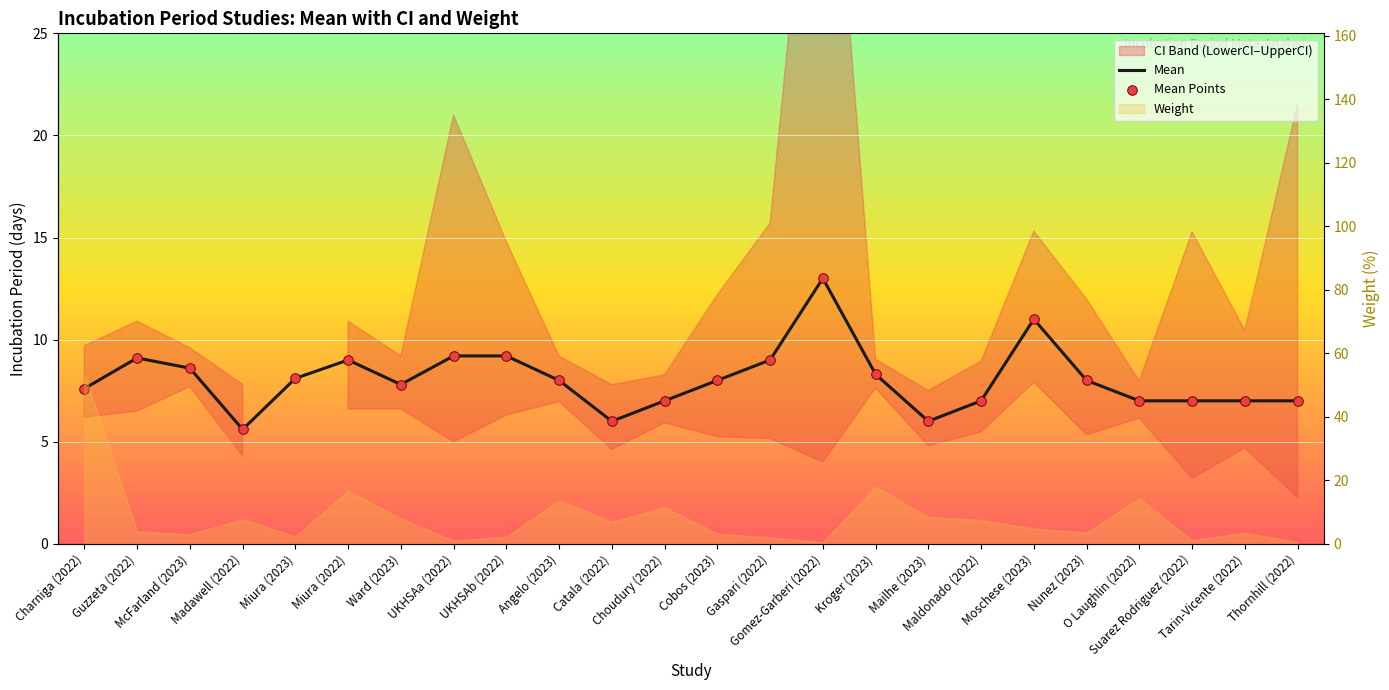

Which series has the largest total across all categories?

Mean